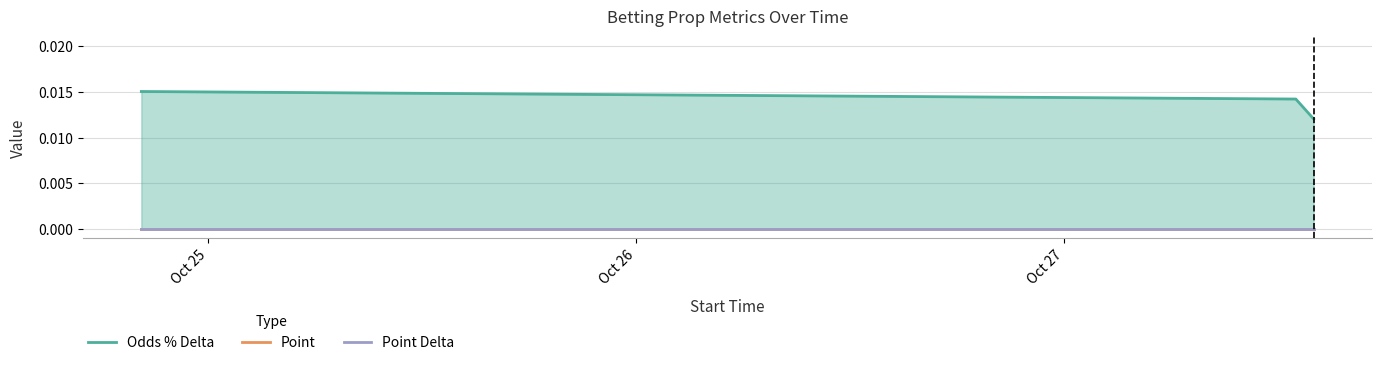

At which label does Odds % Delta reach its minimum?

Oct 27